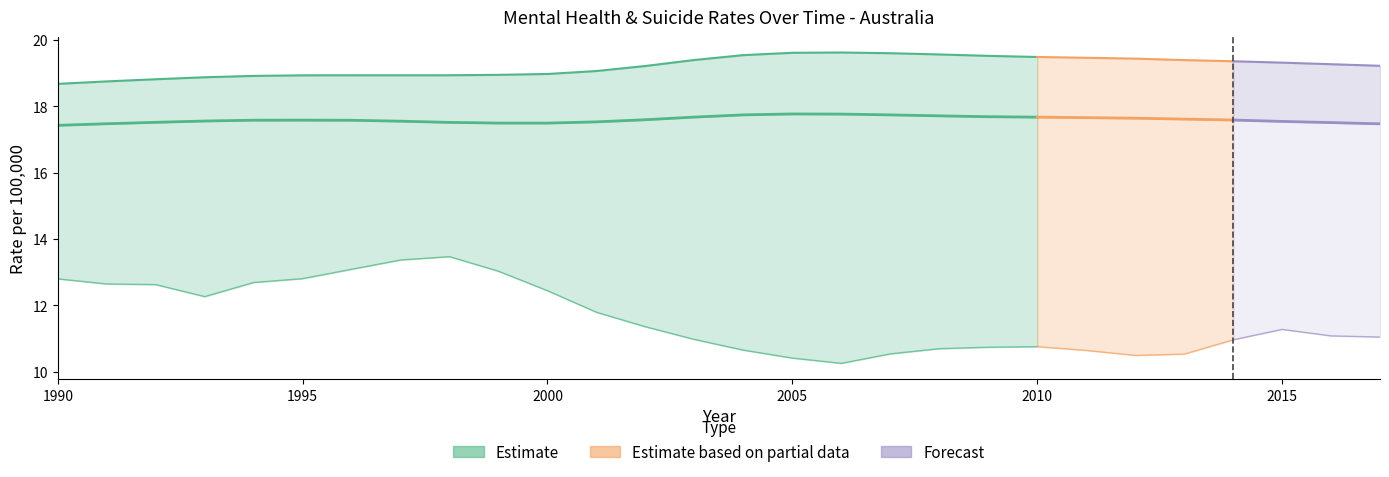

List the labels in order of MentalMale value, smallest first.

1990, 2017, 1991, 2000, 1999, 2016, 1998, 1992, 2001, 2015, 1997, 1993, 1996, 1994, 1995, 2014, 2002, 2013, 2012, 2011, 2010, 2003, 2009, 2008, 2007, 2004, 2006, 2005